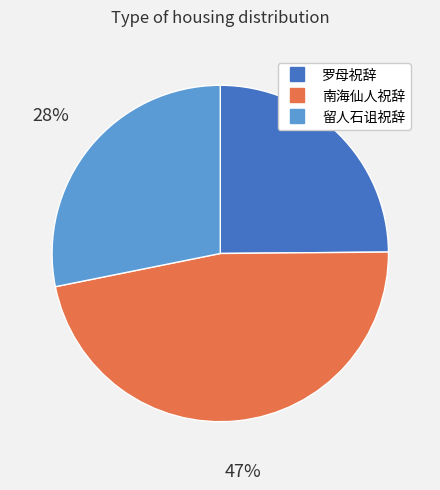

Between 罗母祝辞 and 南海仙人祝辞, which is larger?

南海仙人祝辞